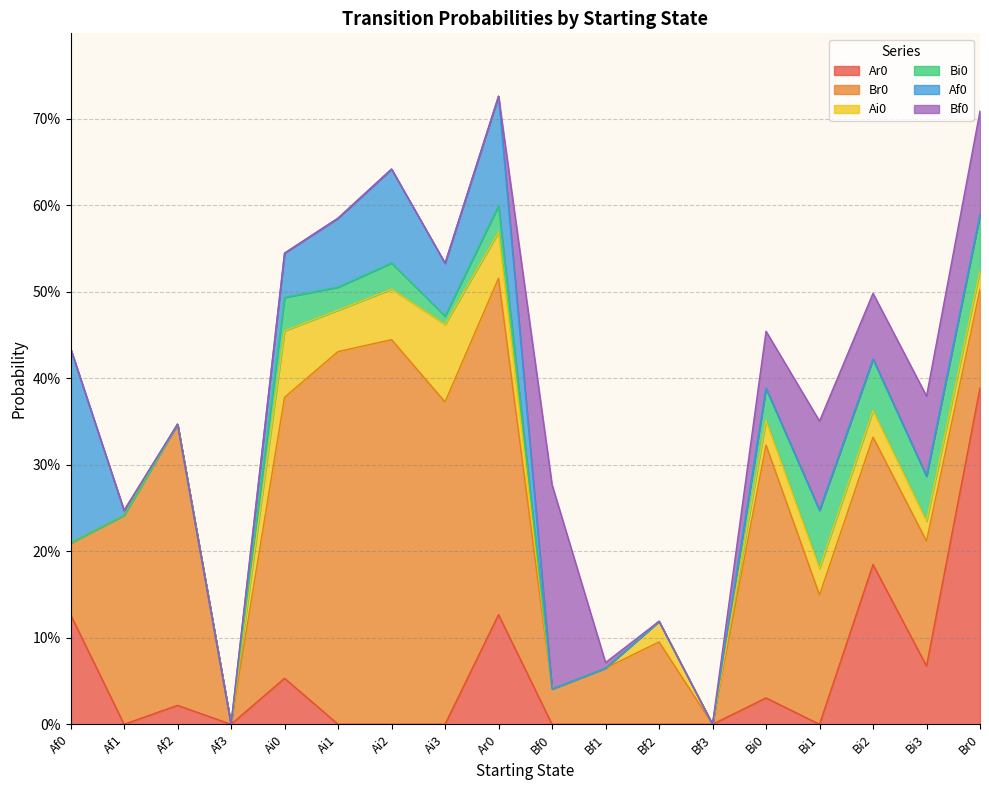

Read the Bi0 value at Br0.

0.1